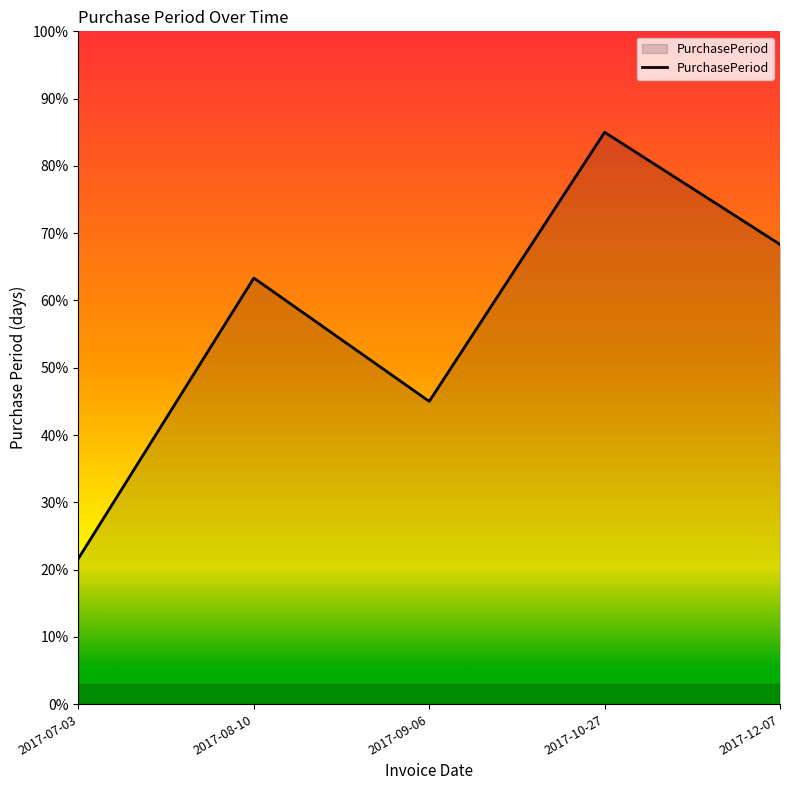

What is the ratio of the value at 2017-12-07 to the value at 2017-08-10?

1.1